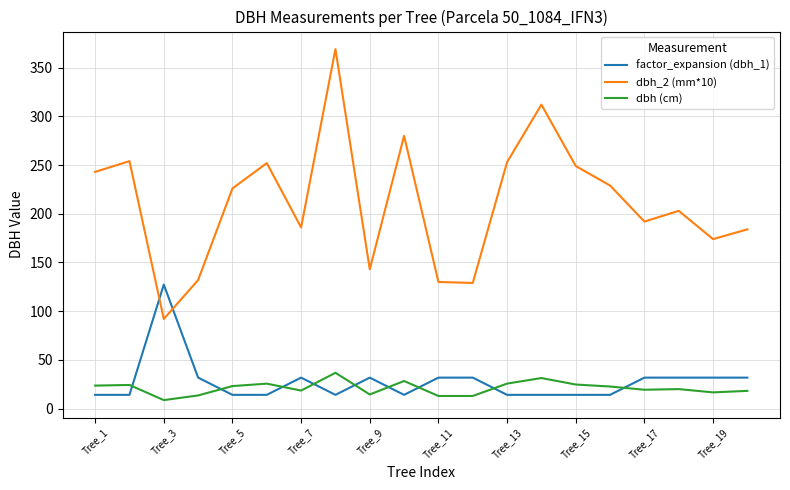

True or false: dbh_2 (mm*10) and factor_expansion (dbh_1) intersect in this chart.

True